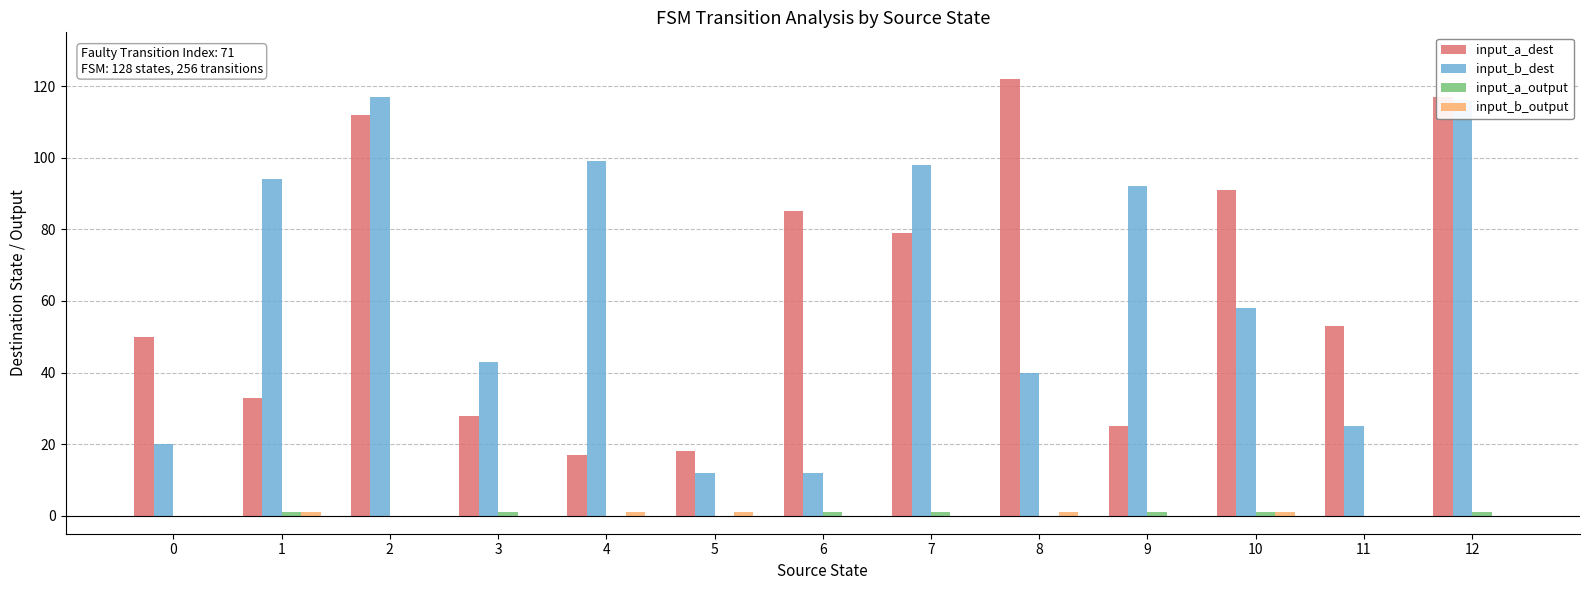

How many groups of bars are there?

13